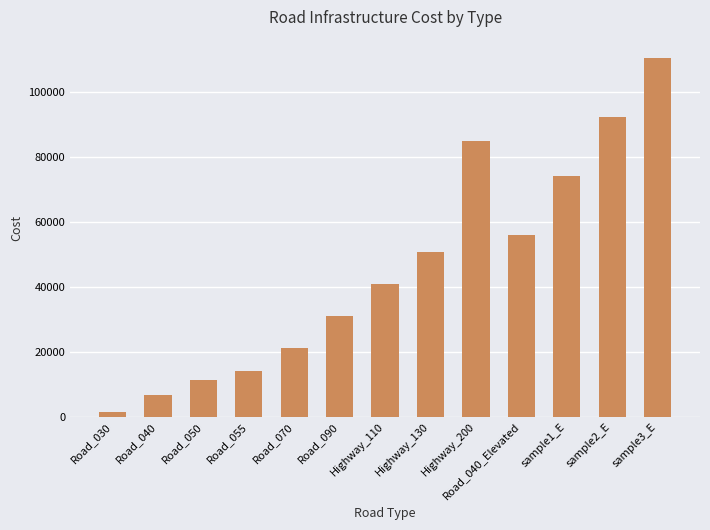

What is the difference between the maximum and minimum values?

109000